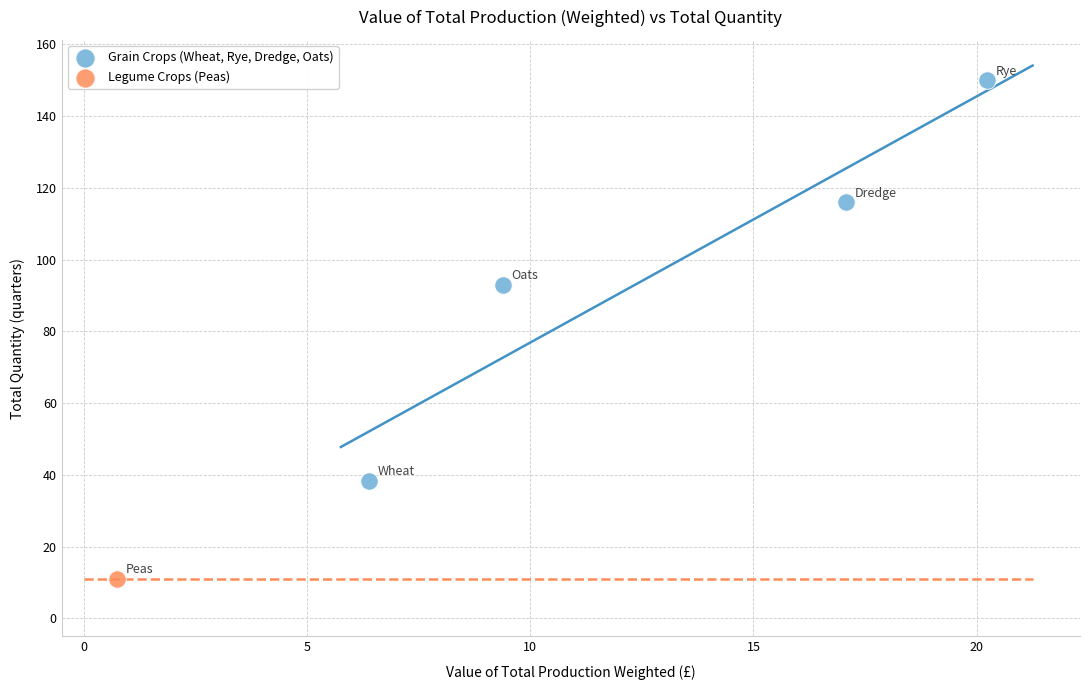

What are all the series names shown in the legend?

Grain Crops (Wheat, Rye, Dredge, Oats), Legume Crops (Peas)